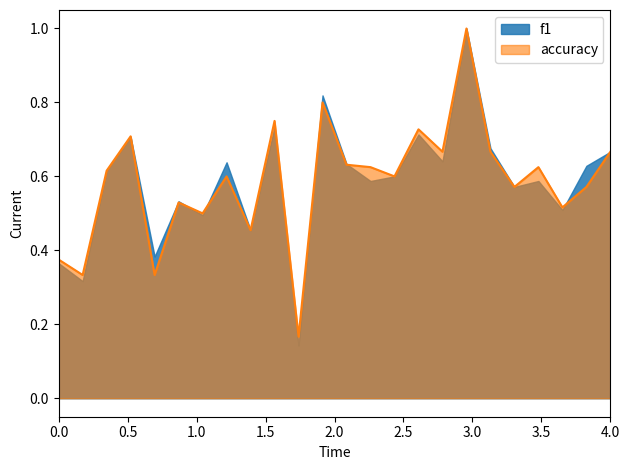

Count the values in the range 0 to 1.

24